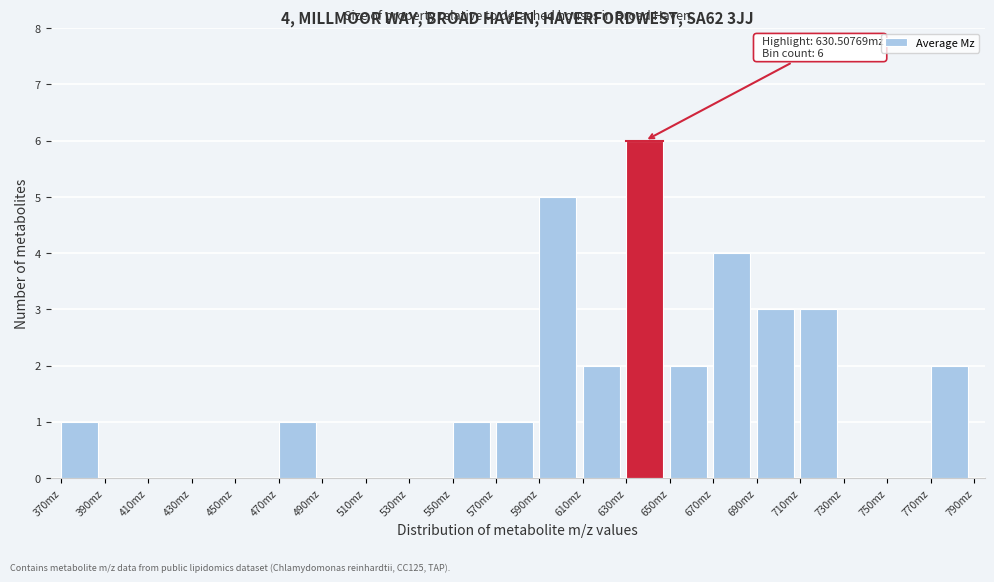

Over which range of the x-axis is the bar tallest?

630 to 650